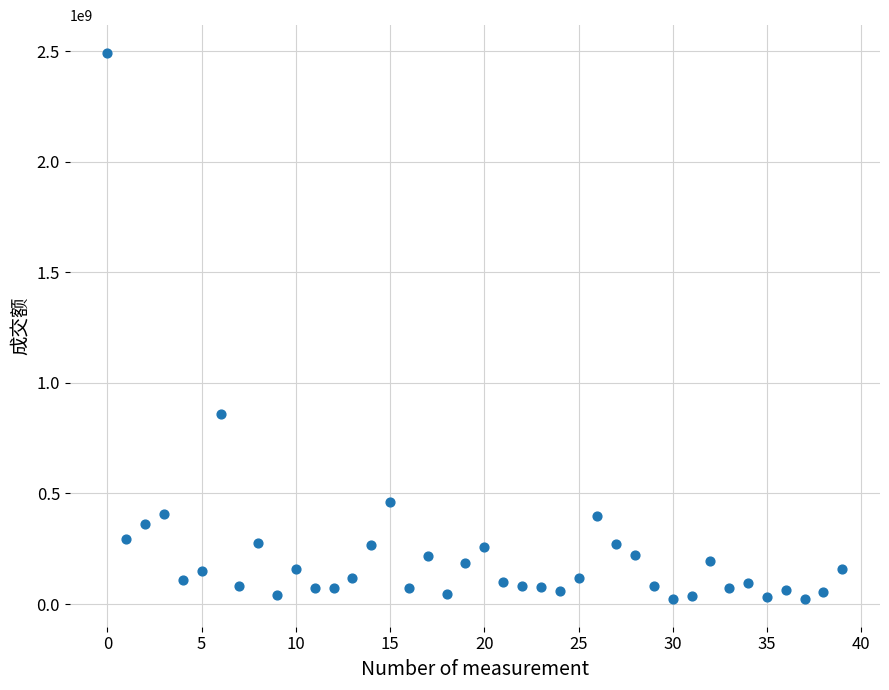

What is the range of Y values (max minus min)?

2473002717